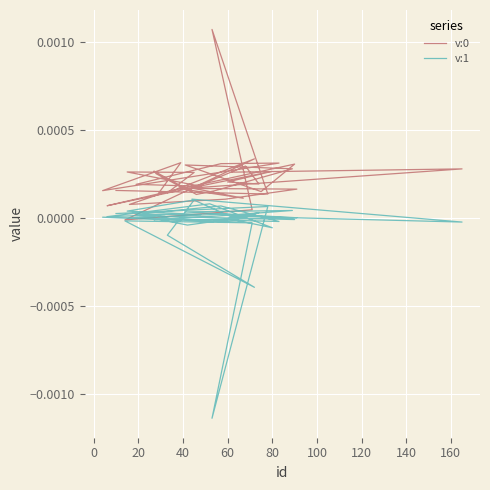

True or false: v:0 and v:1 cross at least once.

False